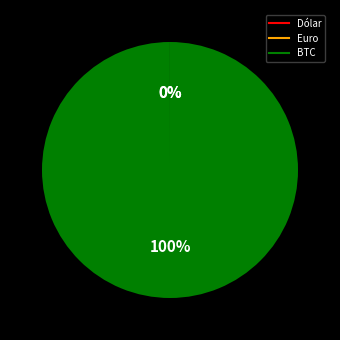

What is the majority slice?

BTC